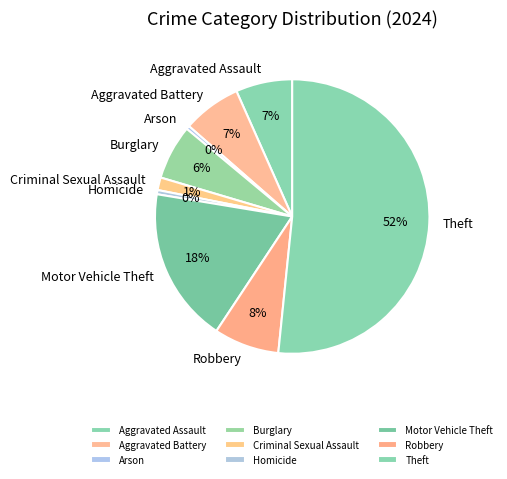

To the nearest percent, what is the average slice percentage?

11%